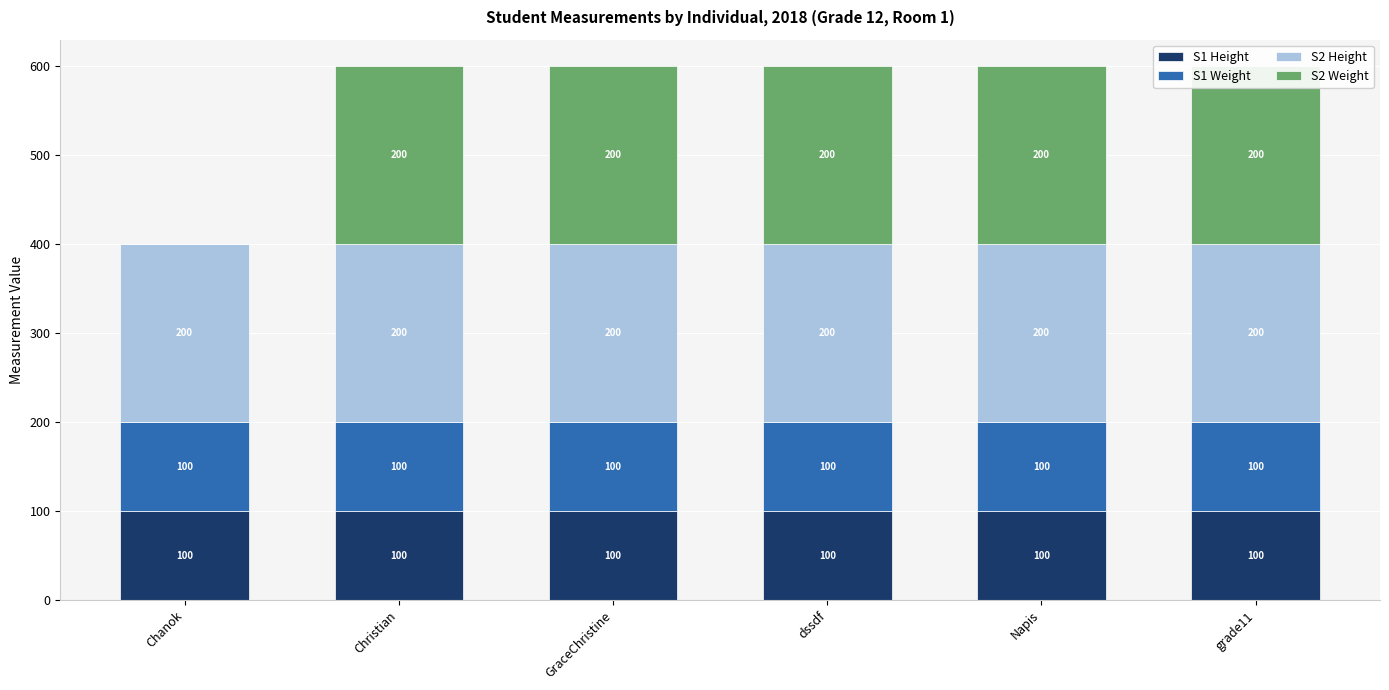

What is the value of the S1 Height bar at the 4th from the left?

100